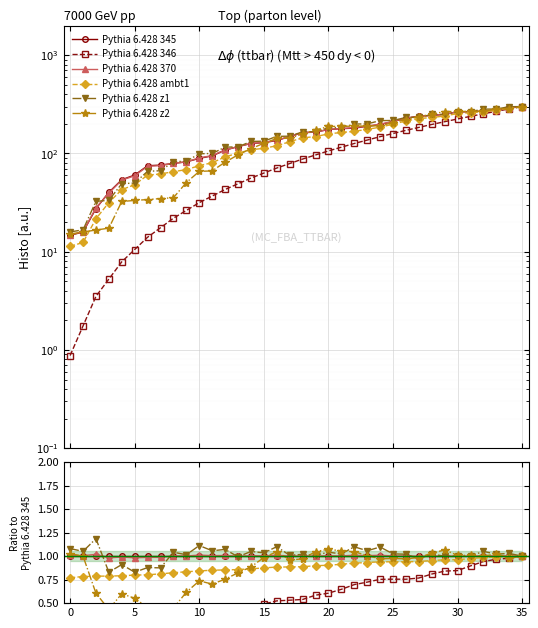

What is the smallest value displayed?

0.1